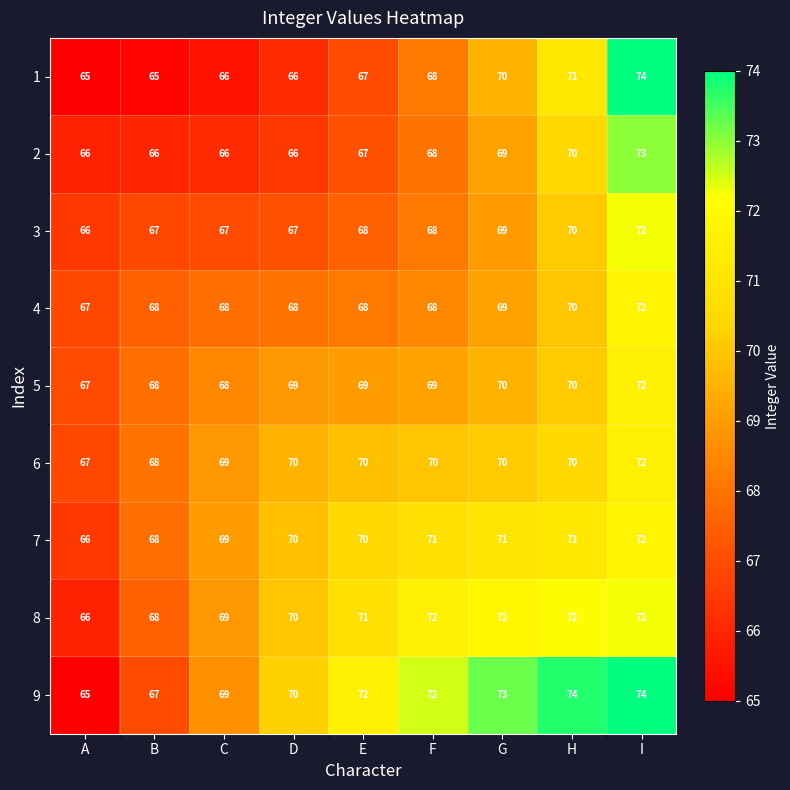

What is the difference between the highest and lowest values at D?

4